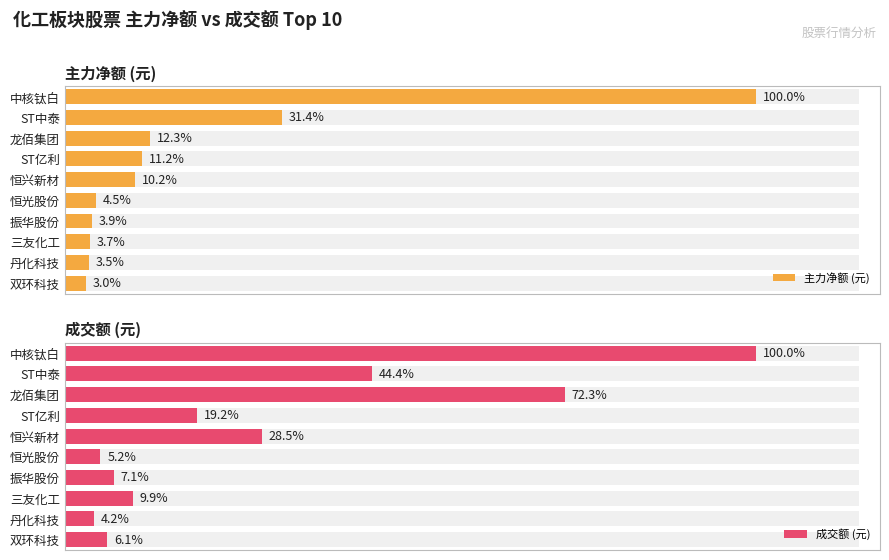

Reading right to left, what are all the values shown in this chart?

主力净额 (元): 2293160	2625724	2771358	2989499	3378930	7737638	8503835	9339391	23819629	75771516
成交额 (元): 31267180	21422451	50464610	36137965	26355621	145943897	98028977	369914851	227111760	511382092